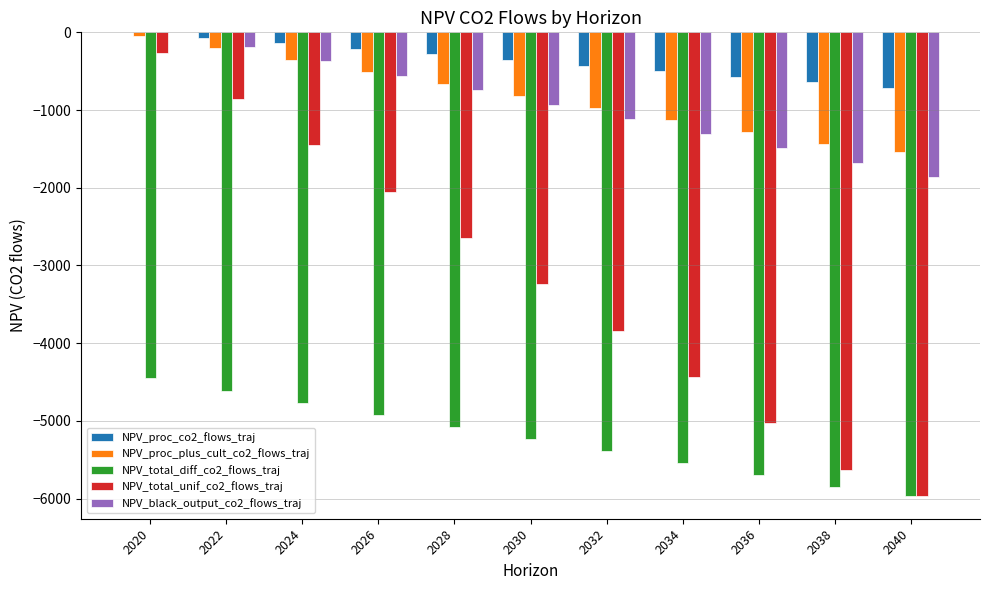

Which series changed the most between 2024 and 2028?

NPV_total_unif_co2_flows_traj